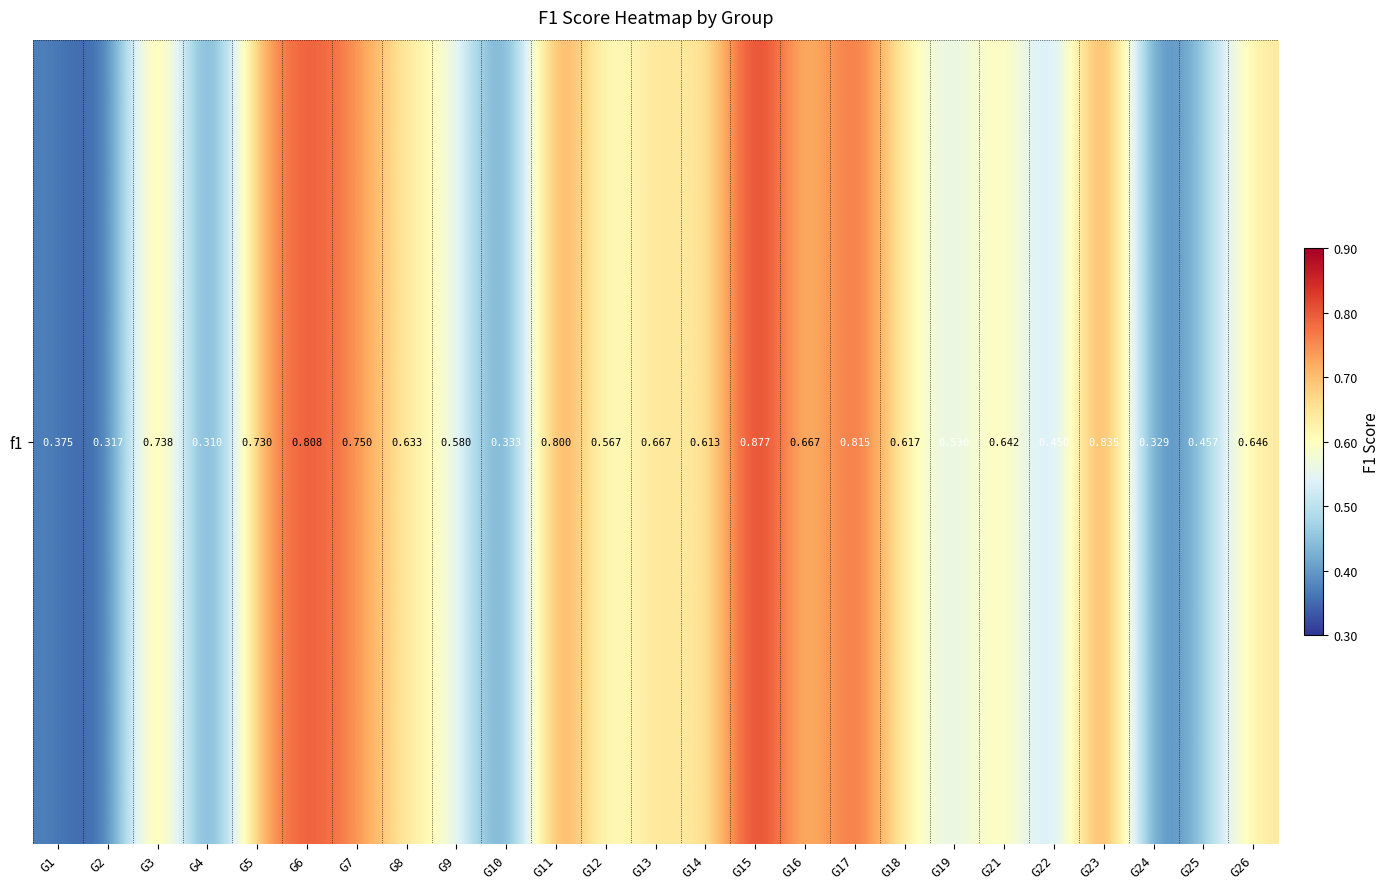

What is the sum of the values at G12 and G4?

0.9